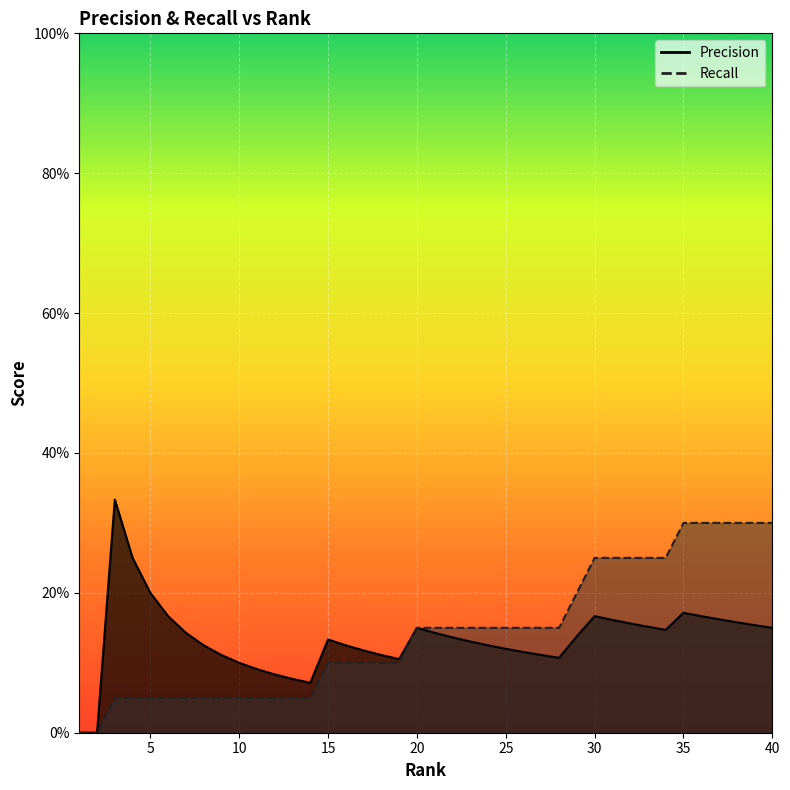

What is the spread (max minus min) of values at 37?

0.1